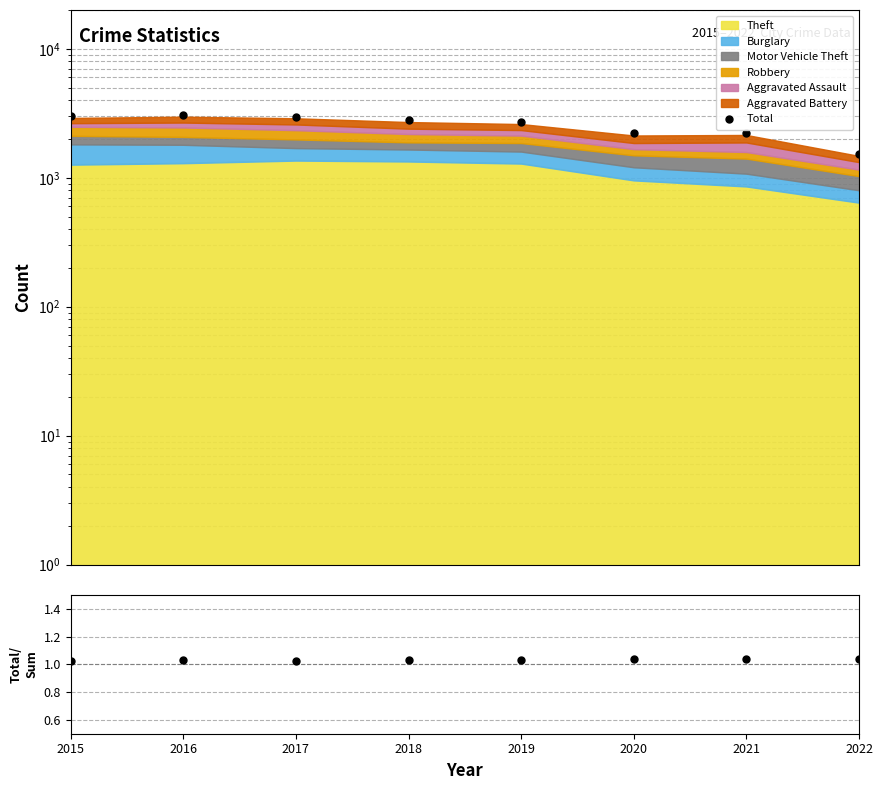

True or false: Total and Total/Sum intersect in this chart.

False